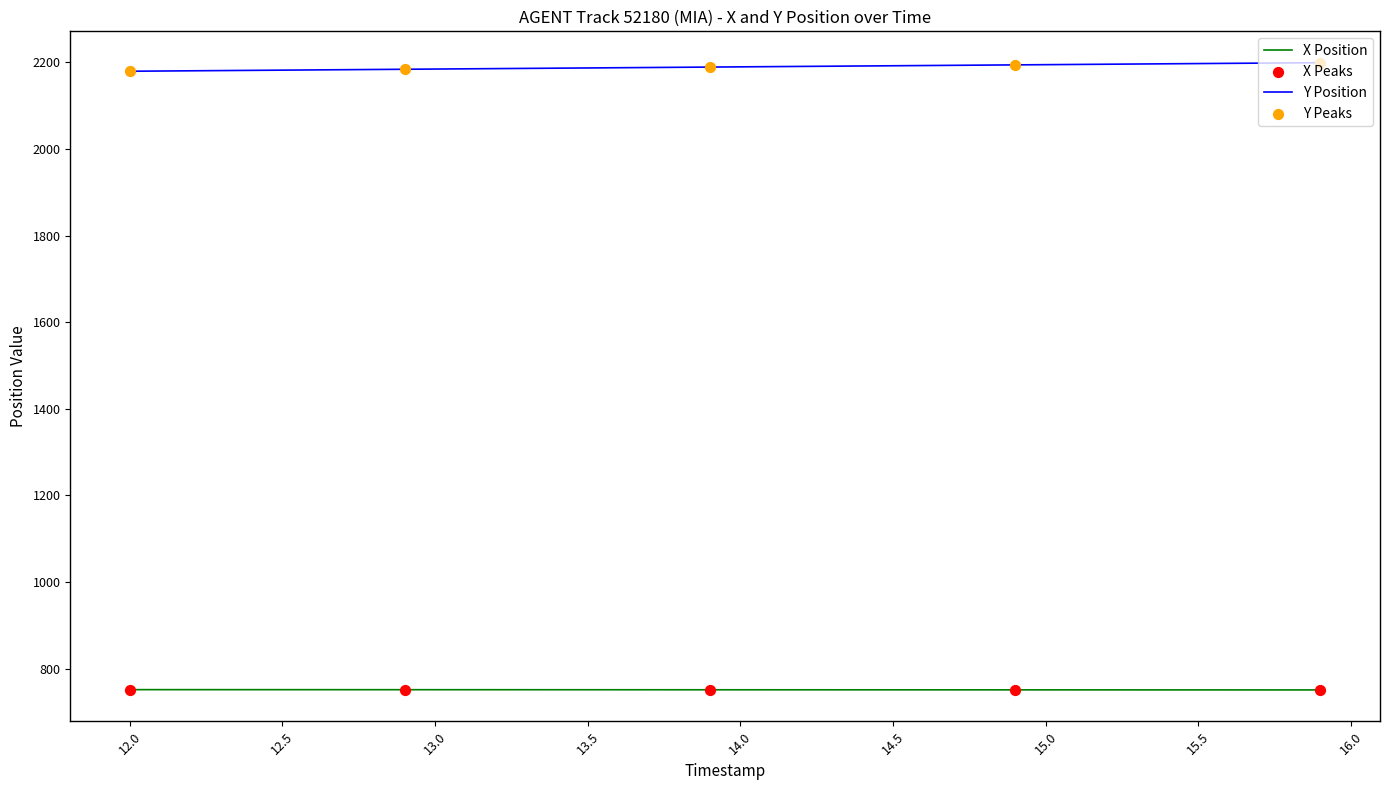

Which series has the largest total across all categories?

Y Position